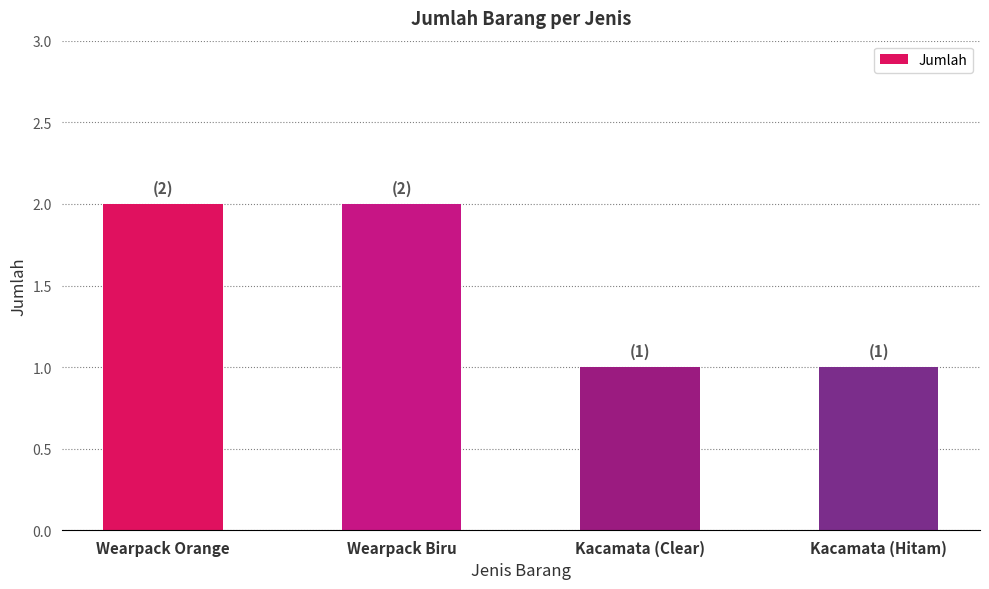

What position from the right is Kacamata (Clear)?

2